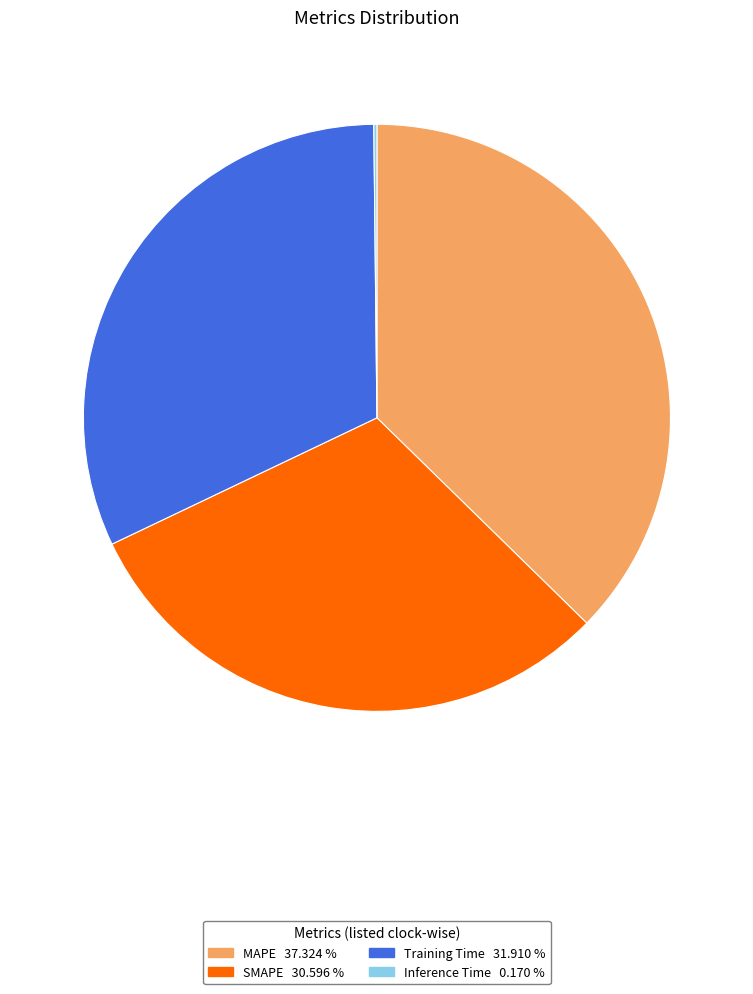

True or false: SMAPE accounts for 31% of the total.

True